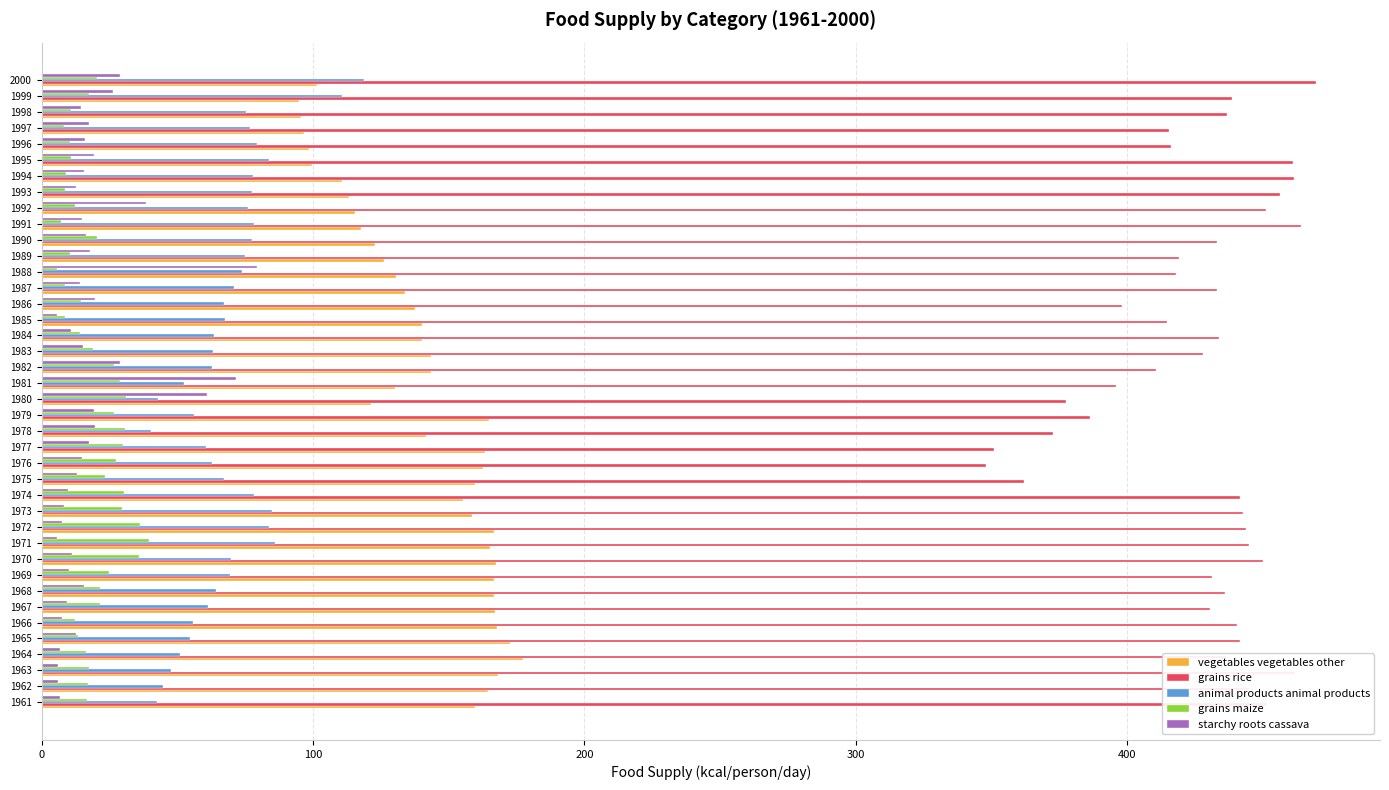

What is the lowest value of the starchy roots cassava series?

5.5